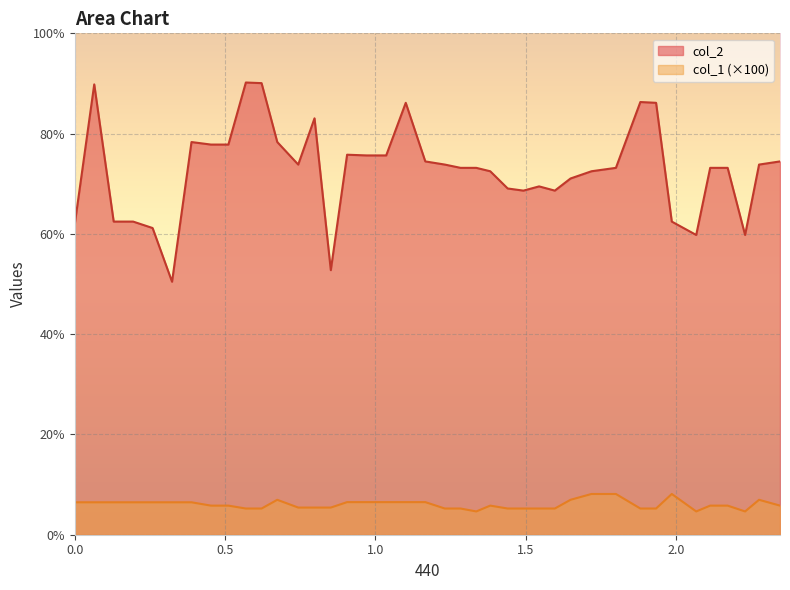

What is the difference between the col_1 values at 1.3815873 and 0.0?

0.7